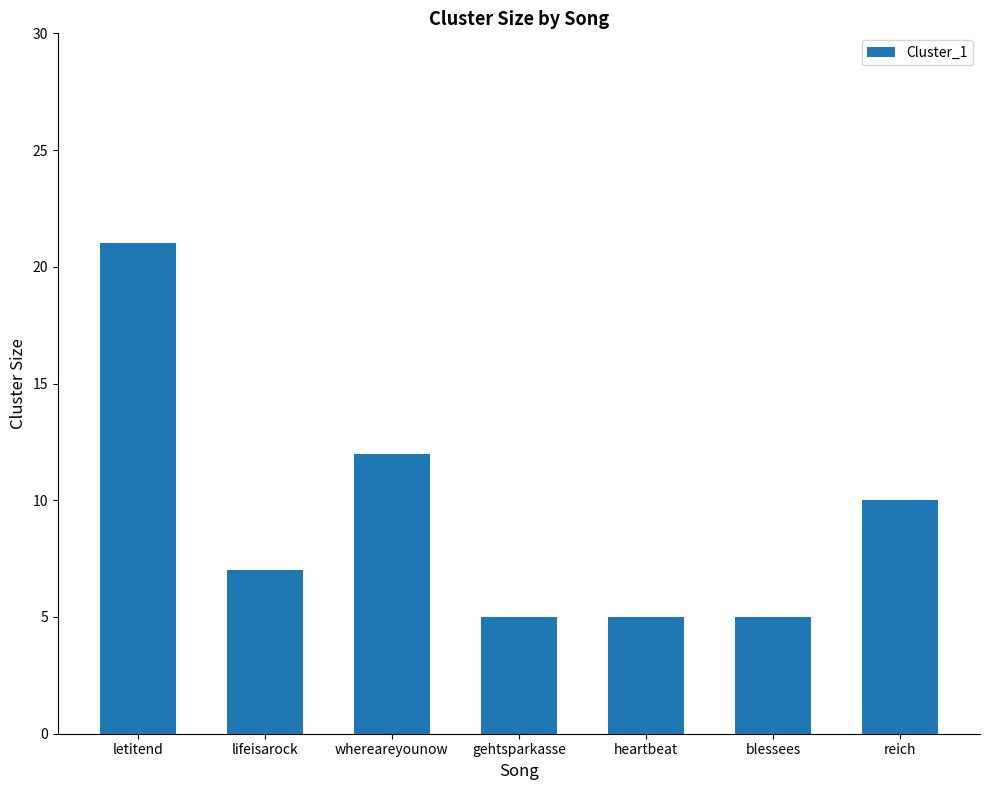

Where does the data first go above 7?

letitend